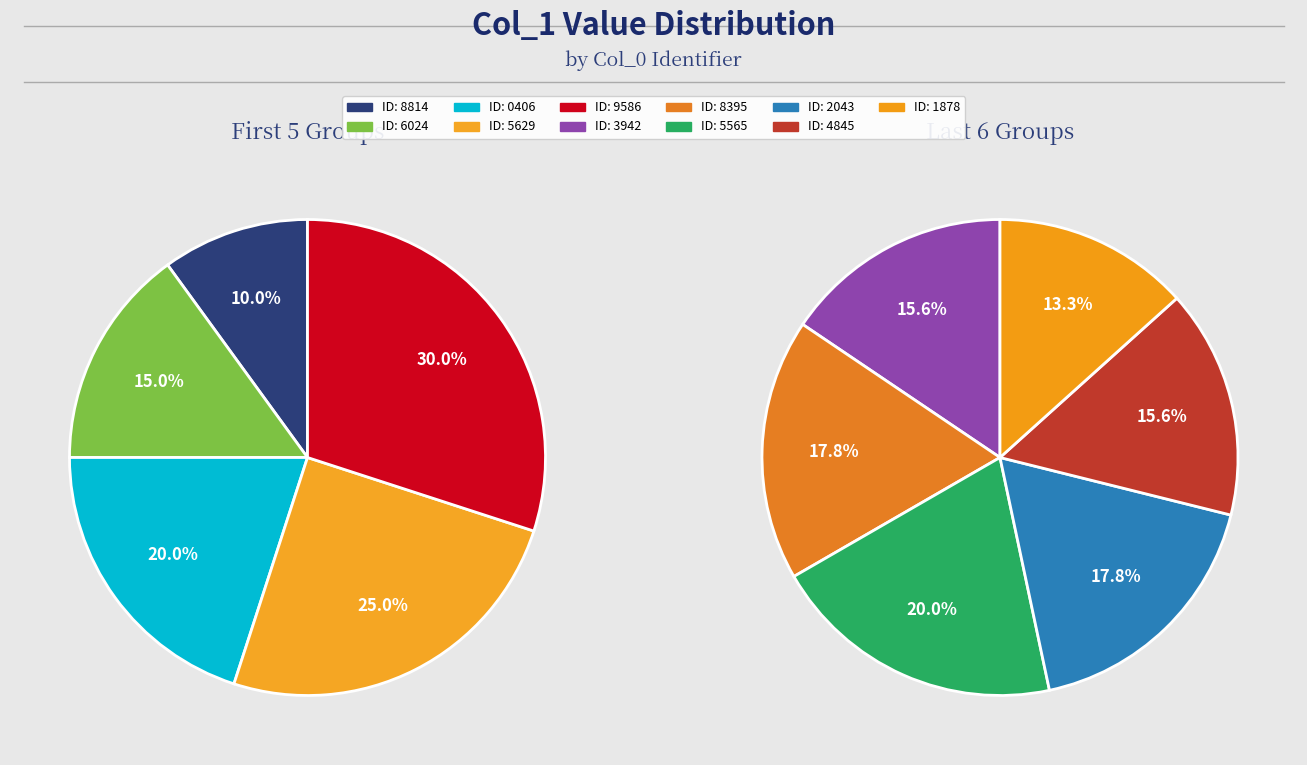

Does 1616461878 represent more than half of the total?

No